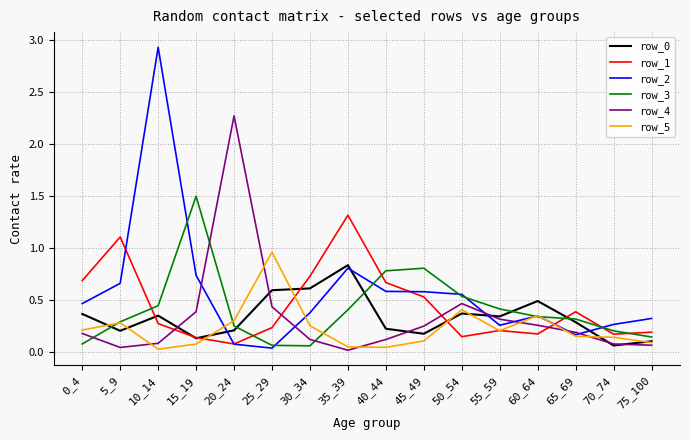

The row_5 series shows 0.3 at 30_34. True or false?

True